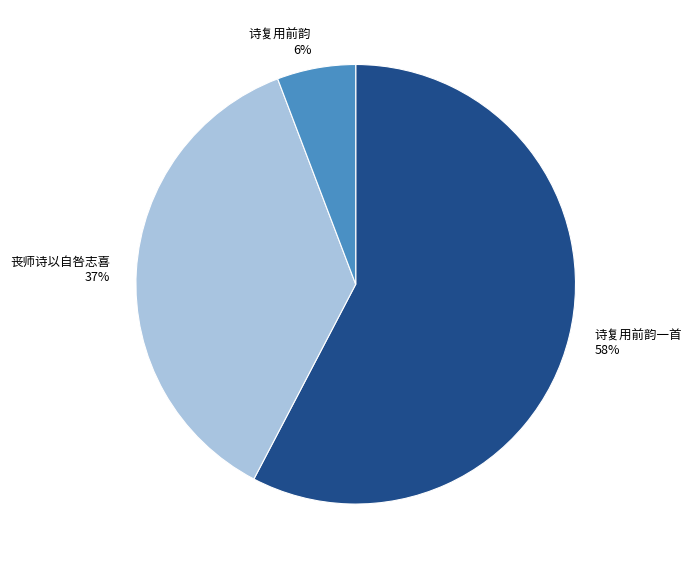

How many slices are in this pie chart?

3